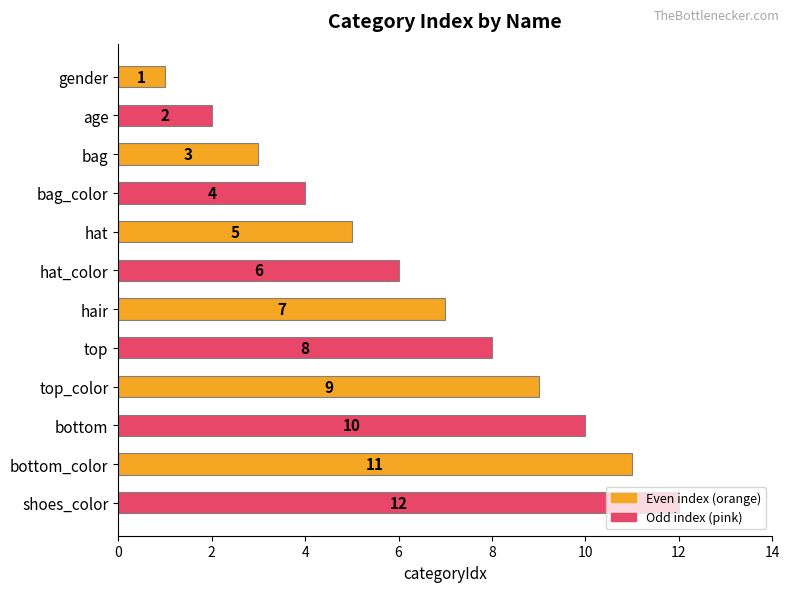

What is the minimum value shown in the chart?

1